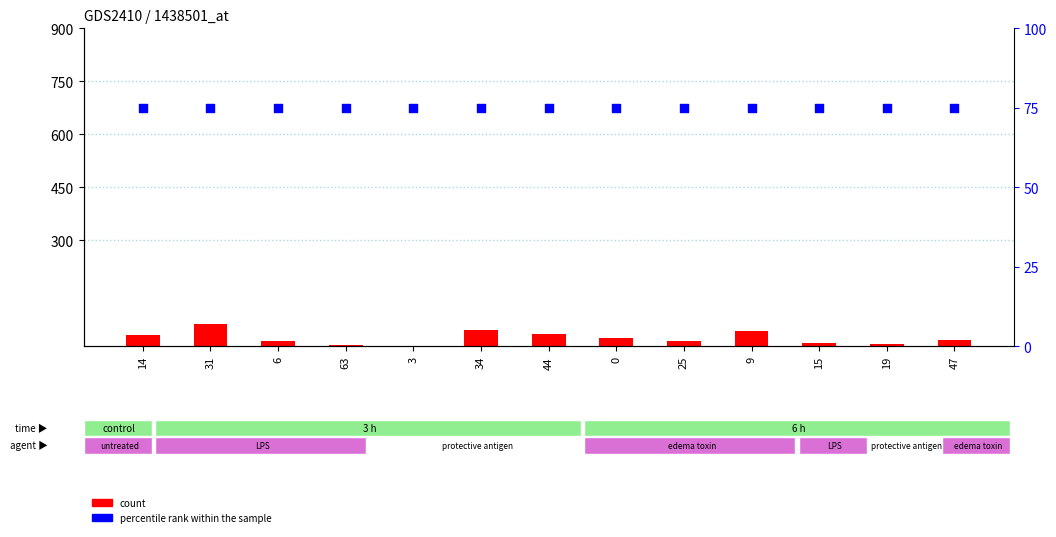

Is the value of percentile rank within the sample at 3 greater than the value of count at 3?

Yes